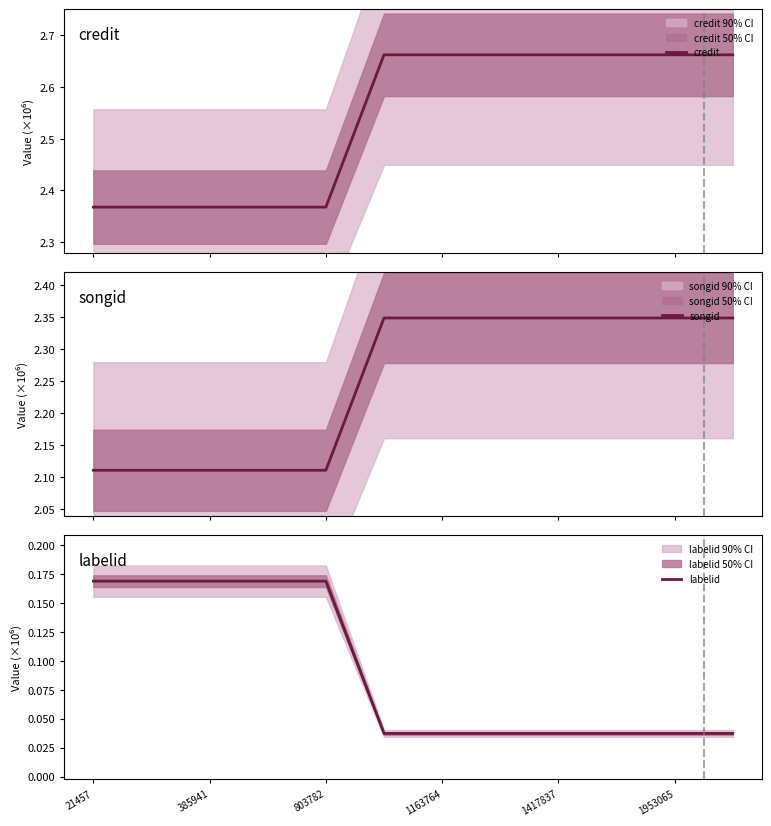

What is the value of the credit point at the 12th from the left?

2.7